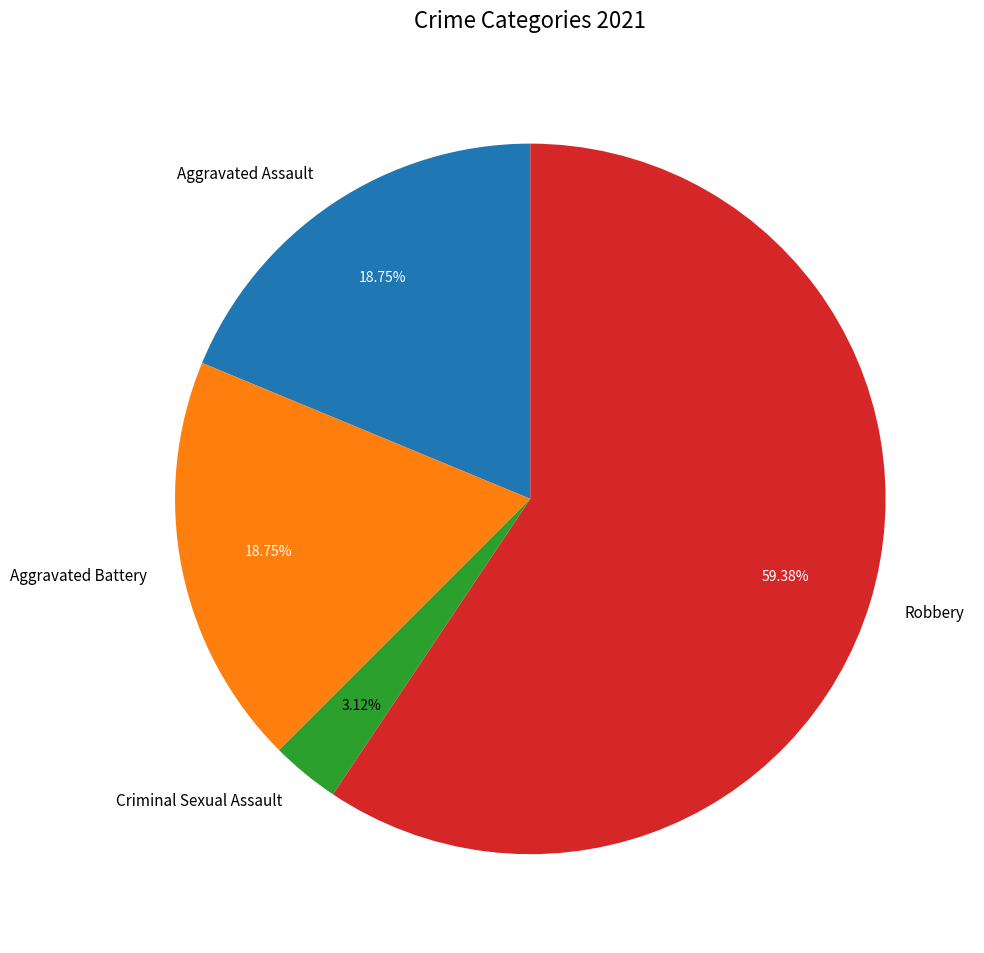

To the nearest percent, what portion does Criminal Sexual Assault represent?

3%